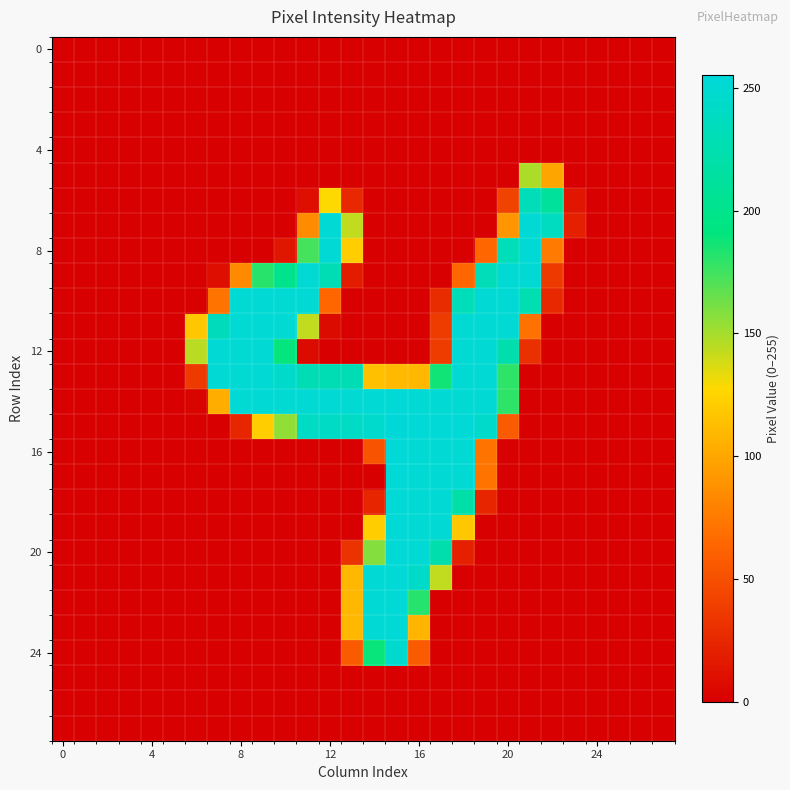

Which category has the highest value across all series?

15